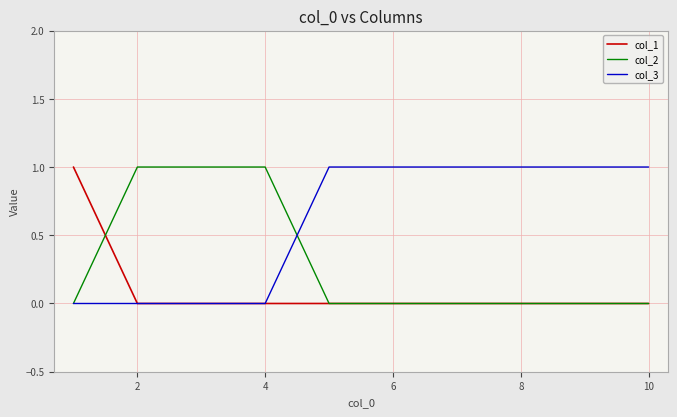

Which series has the largest total across all categories?

col_3